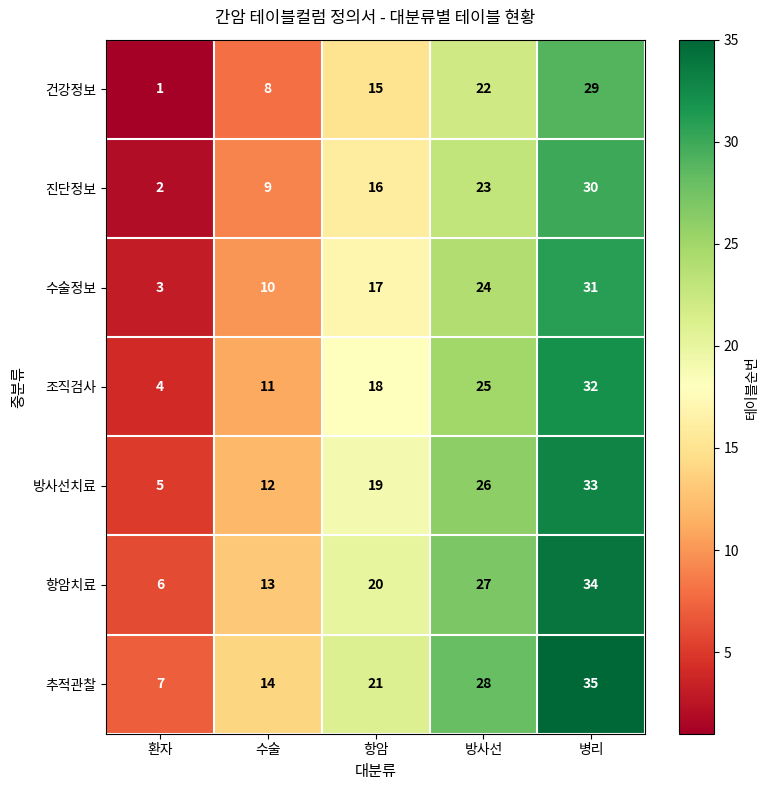

What is the difference between the highest and lowest values at 수술?

6